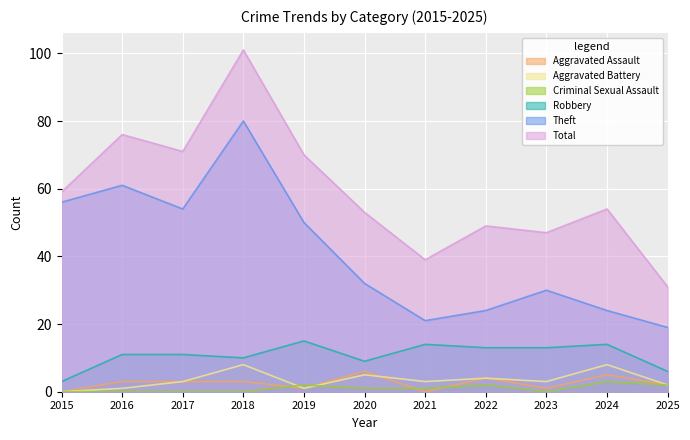

Is the value of Criminal Sexual Assault at 2016 greater than the value of Aggravated Assault at 2023?

No